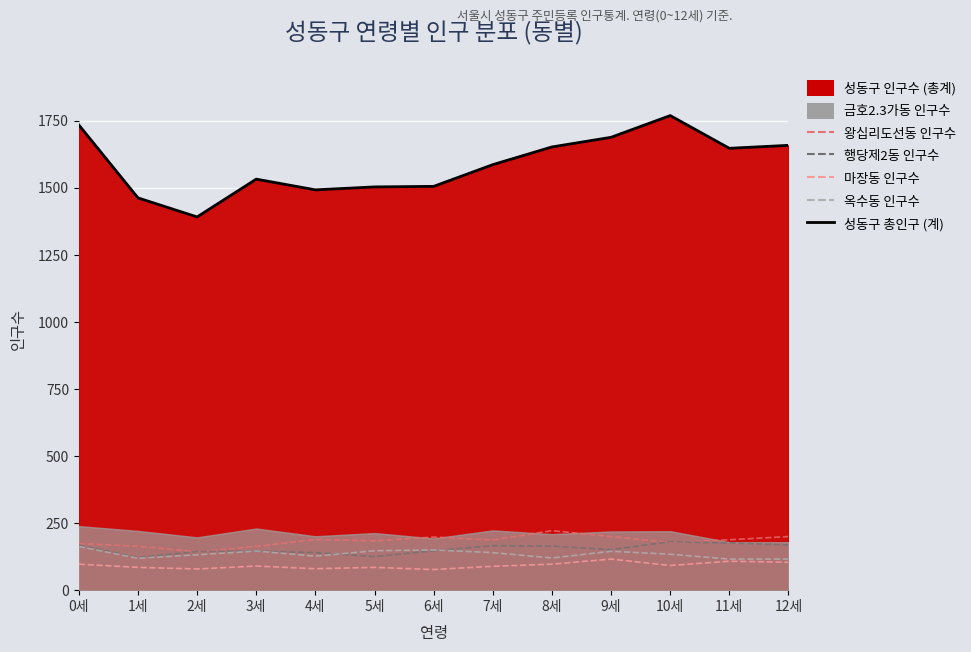

True or false: 옥수동 인구수 has more than 1 interior local peaks.

True